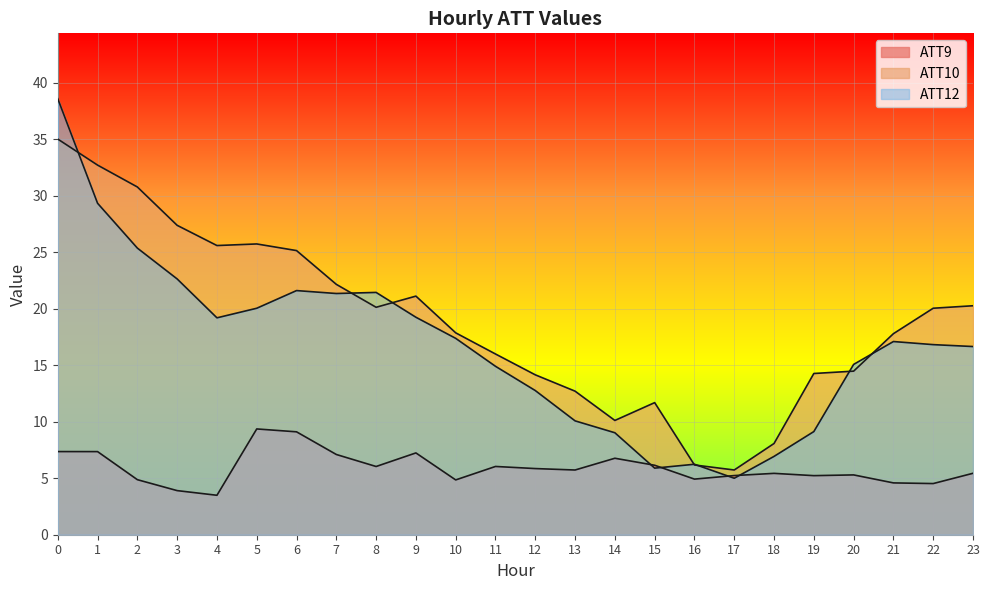

Reading left to right, what are all the values shown in this chart?

ATT9: 7.4	7.4	4.9	3.9	3.5	9.4	9.1	7.1	6.0	7.2	4.9	6.0	5.9	5.7	6.8	6.1	4.9	5.2	5.4	5.2	5.3	4.6	4.5	5.4
ATT10: 35.0	32.7	30.8	27.4	25.6	25.7	25.2	22.2	20.1	21.1	17.9	16.0	14.2	12.7	10.1	11.7	6.2	5.7	8.1	14.3	14.5	17.8	20.0	20.3
ATT12: 38.6	29.3	25.4	22.6	19.2	20.0	21.6	21.4	21.4	19.2	17.4	14.9	12.8	10.1	9.0	5.9	6.2	5.0	6.9	9.1	15.1	17.1	16.8	16.7